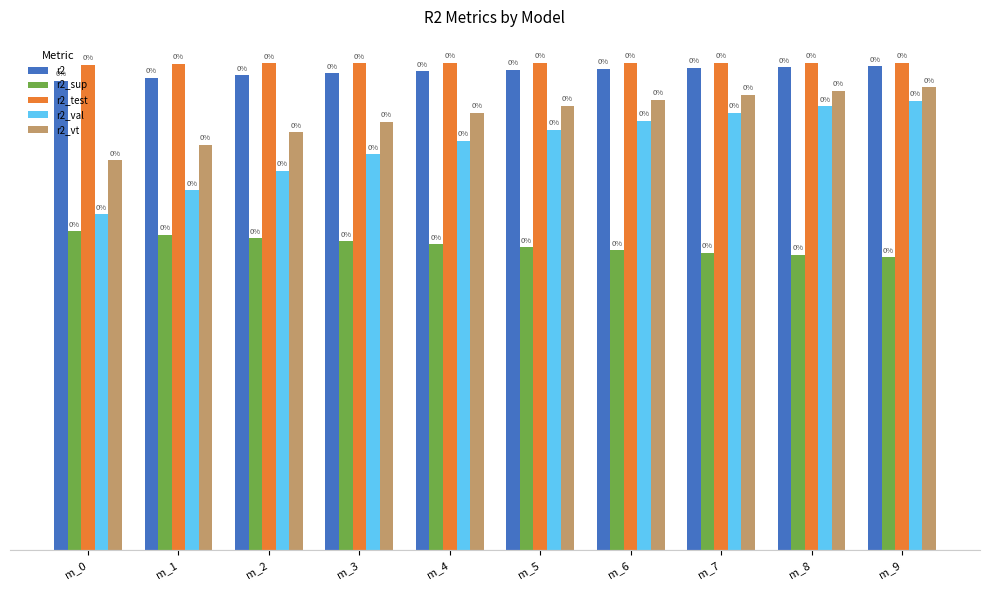

List the series in order of their peak value, highest first.

r2_test, r2, r2_vt, r2_val, r2_sup